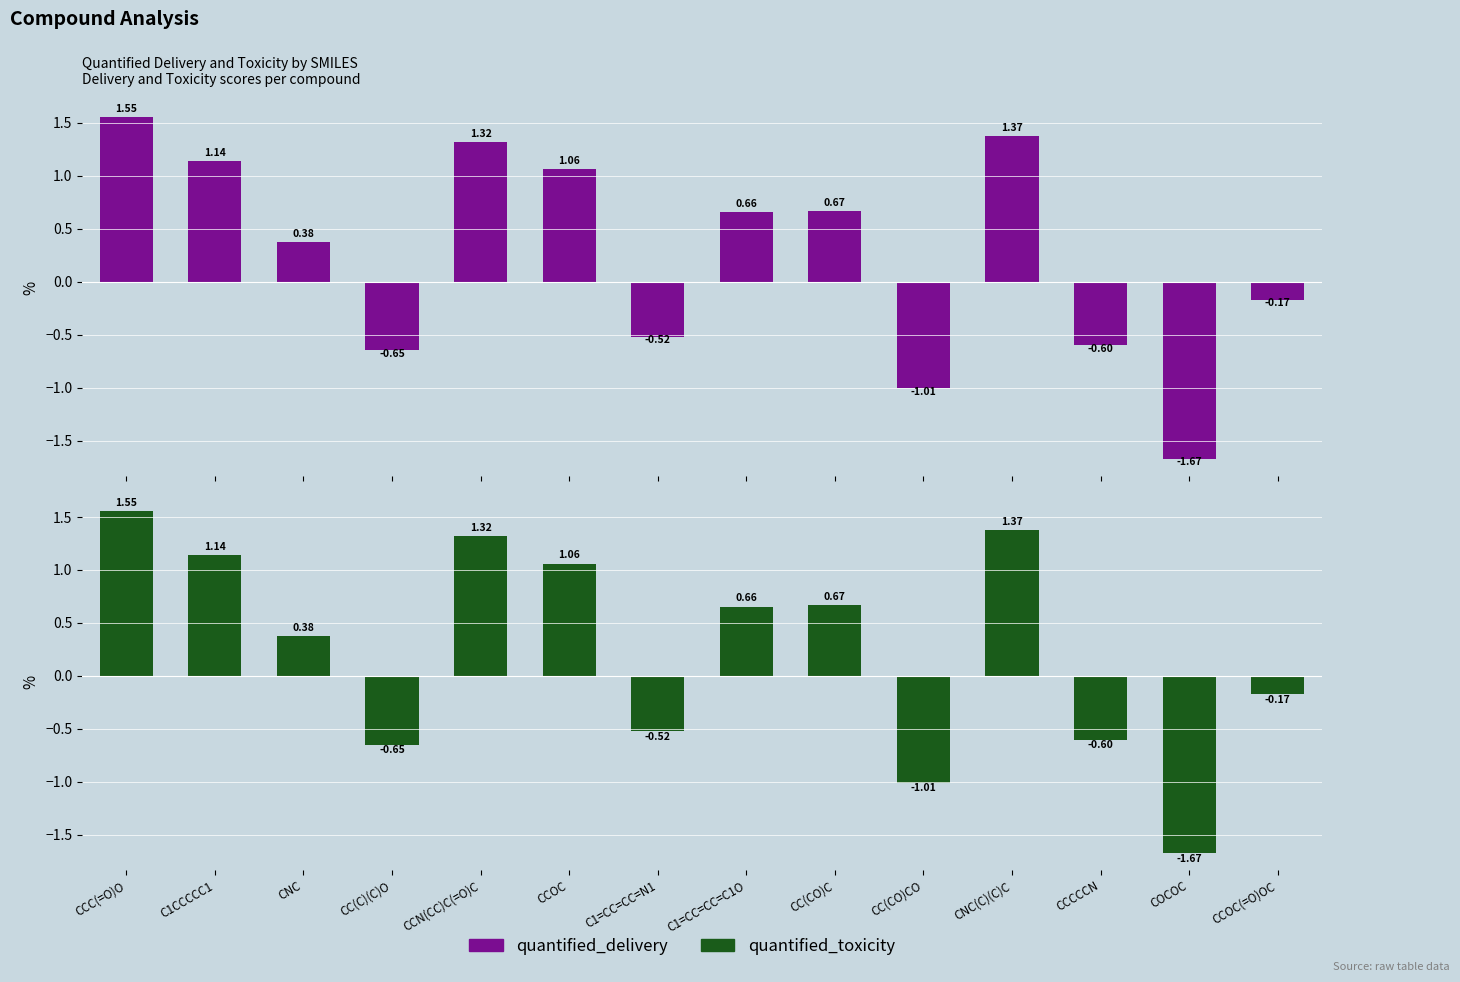

The value of quantified_delivery at CCCCCN is -0.3. True or false?

False